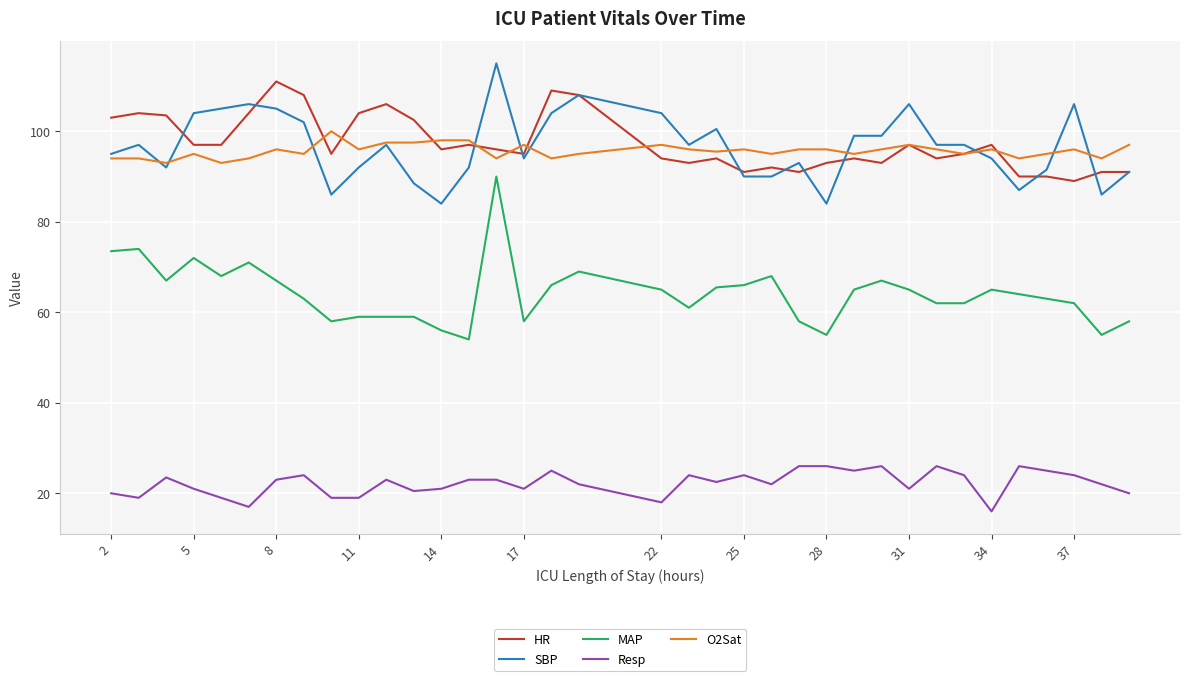

True or false: MAP and Resp intersect in this chart.

False